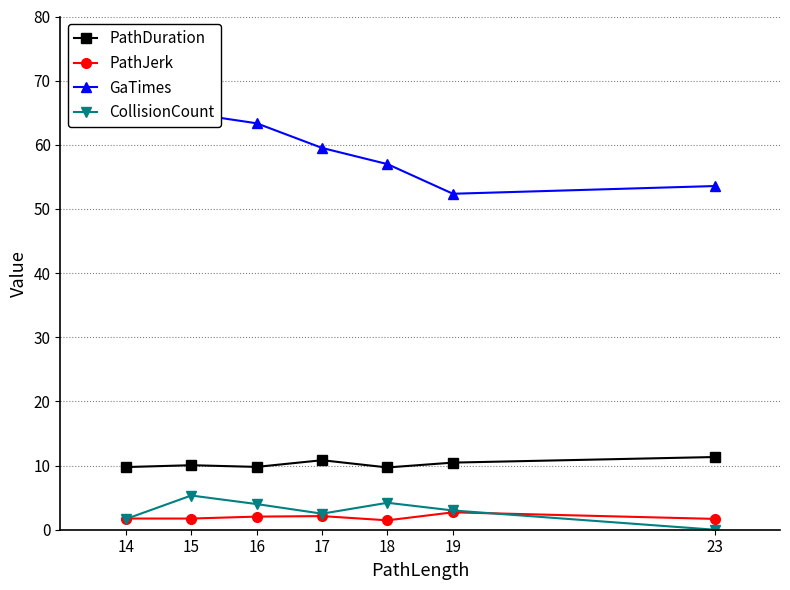

How many lines are shown in the chart?

4